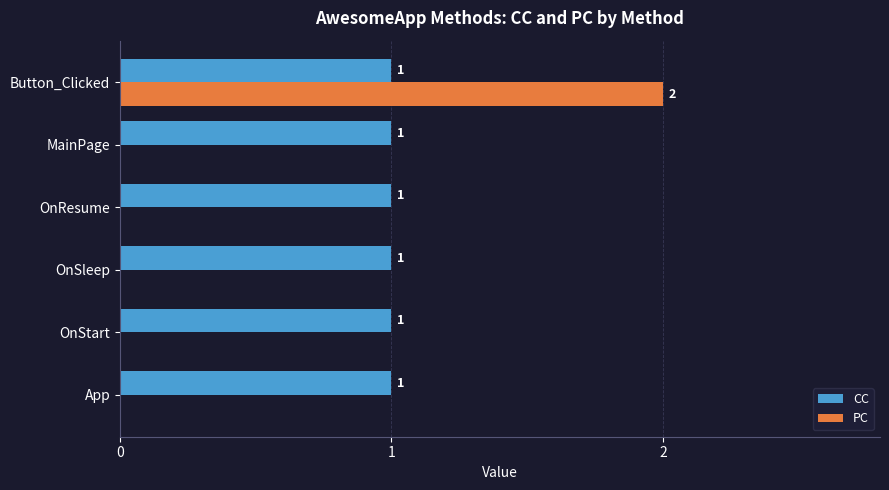

At which category does the chart reach its peak across all series?

Button_Clicked